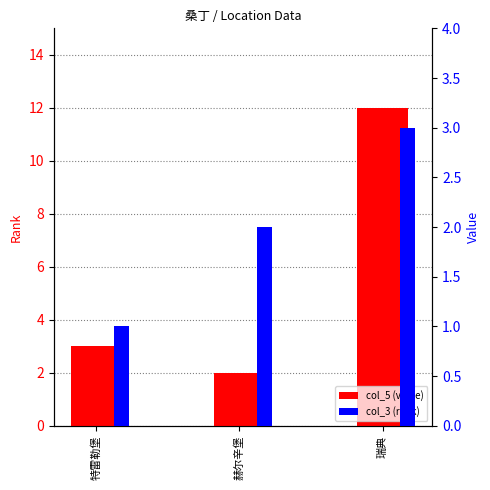

Rank the categories by col_5 (value) value from highest to lowest.

瑞典, 特雷勒堡, 赫尔辛堡